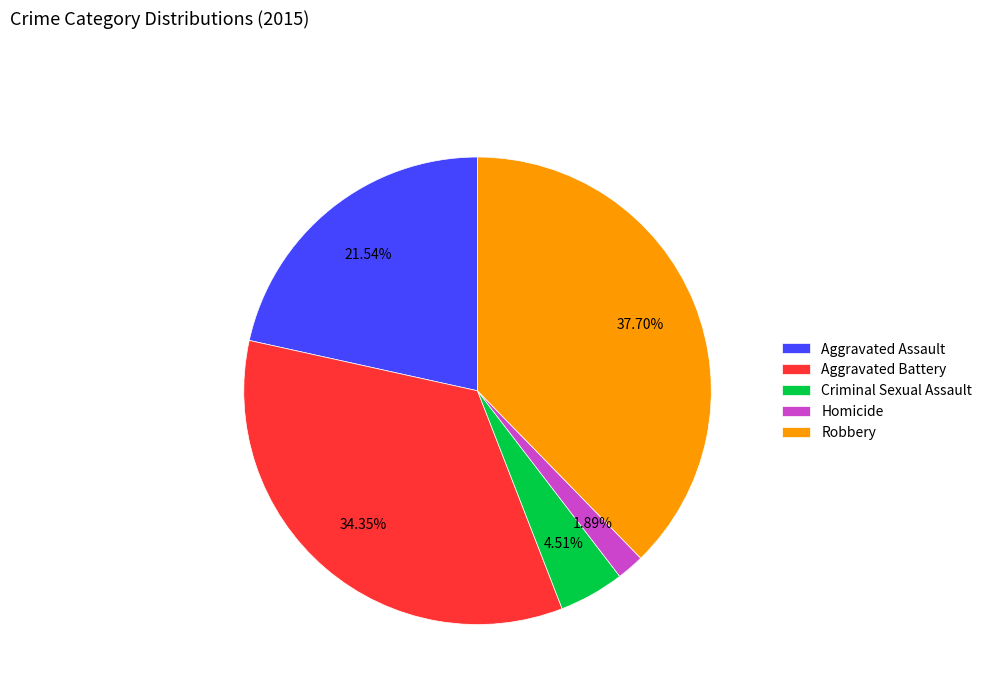

True or false: Aggravated Battery accounts for 34% of the total.

True